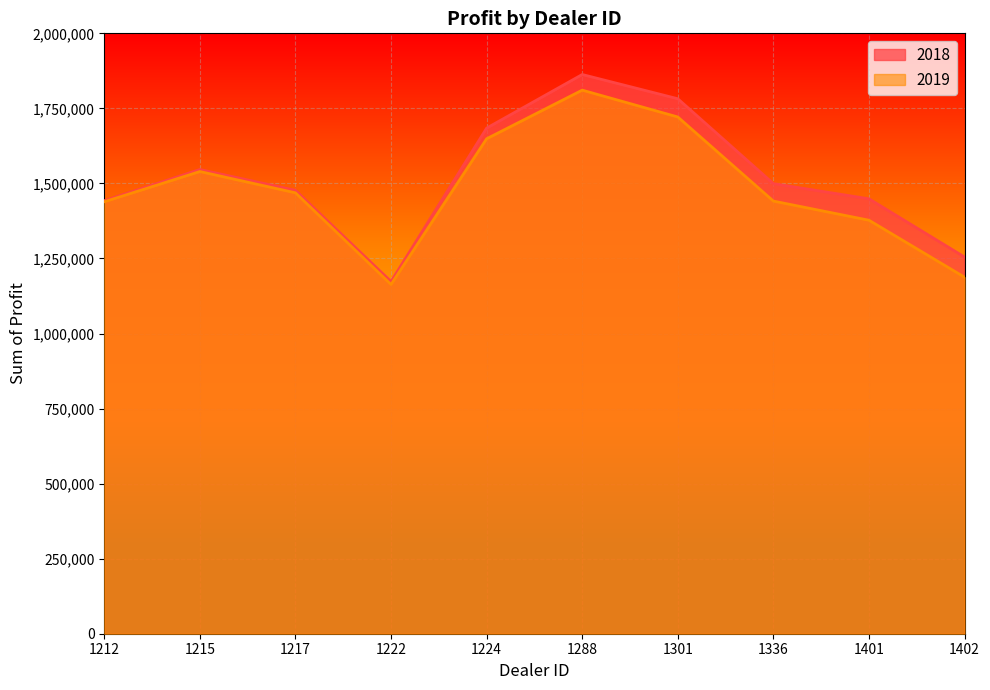

Is the value of 2019 at 1402 greater than the value of 2018 at 1222?

Yes